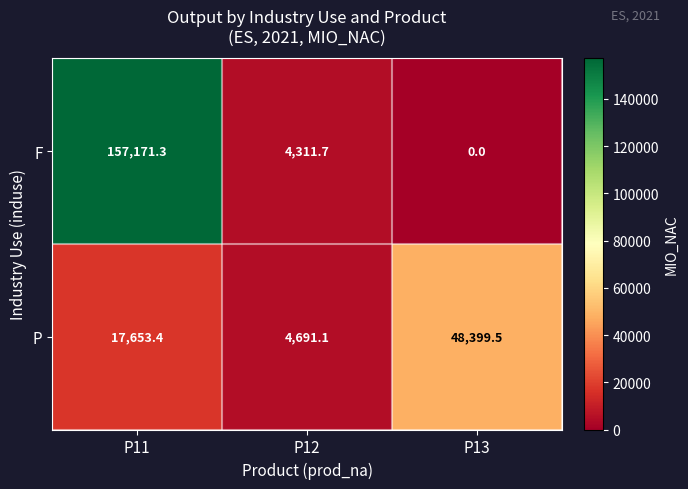

What value does the P series have at P11?

17653.4